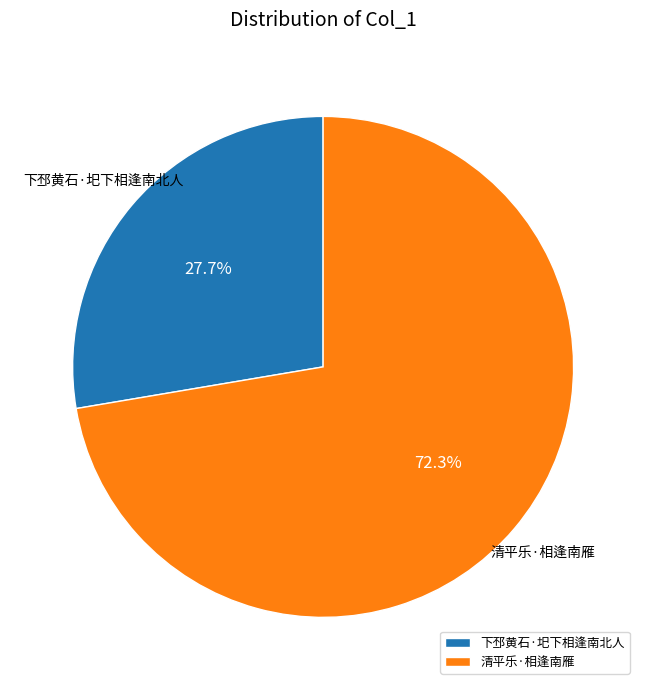

What percentage is the 下邳黄石·圯下相逢南北人 slice, to the nearest percent?

28%